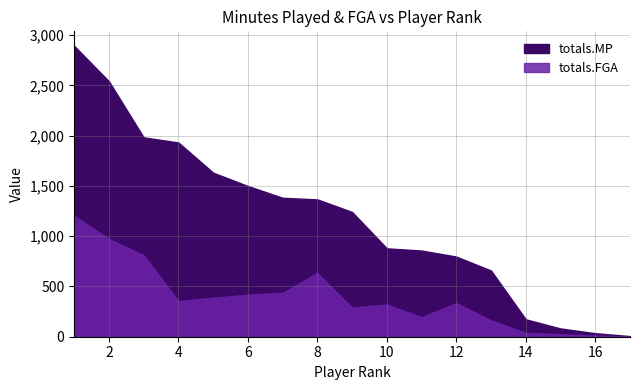

What are all the series names shown in the legend?

totals.MP, totals.FGA